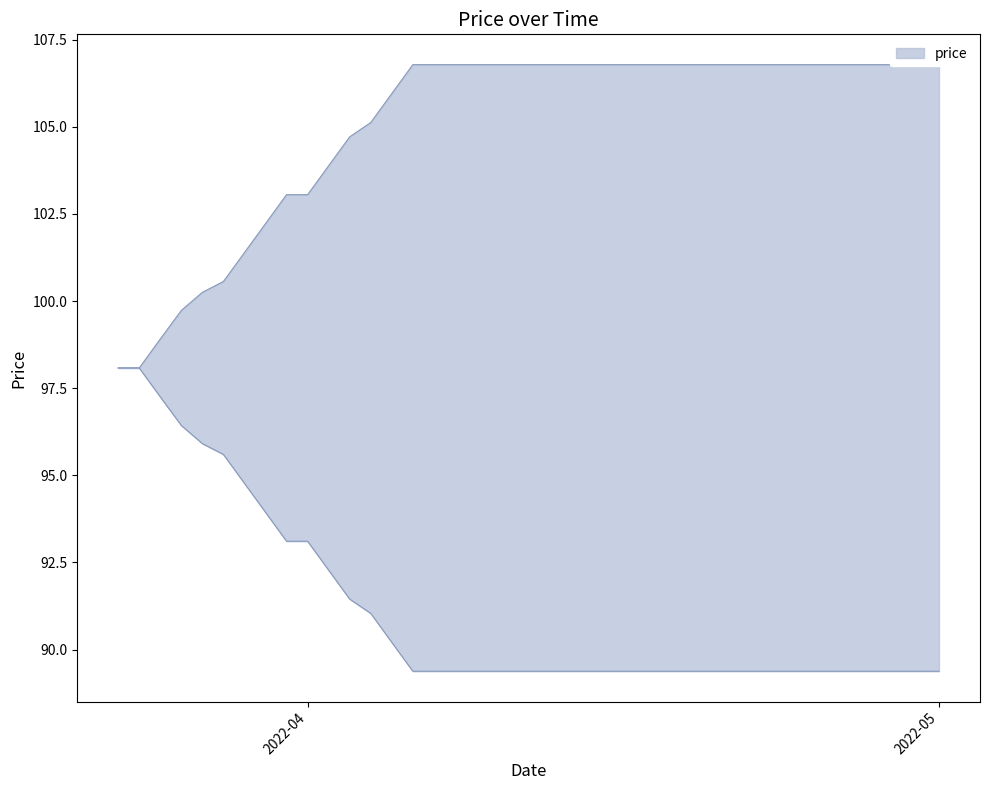

True or false: the data shows 106.8 at 2022-04-17.

True